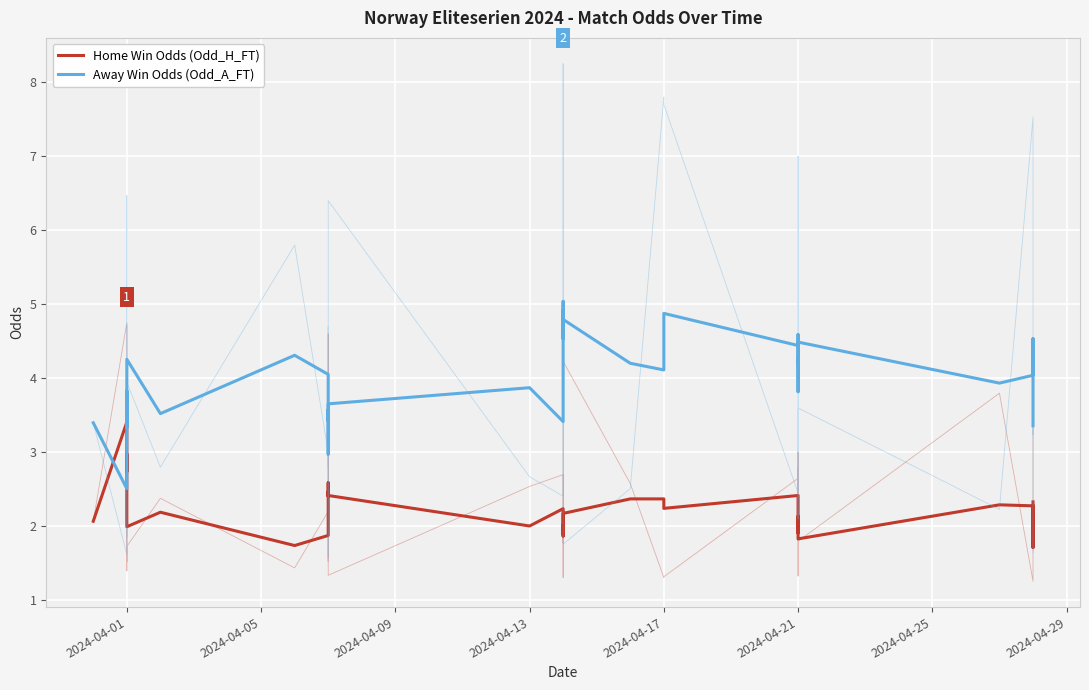

Which series has the widest spread of values?

Away Win Odds (Odd_A_FT)